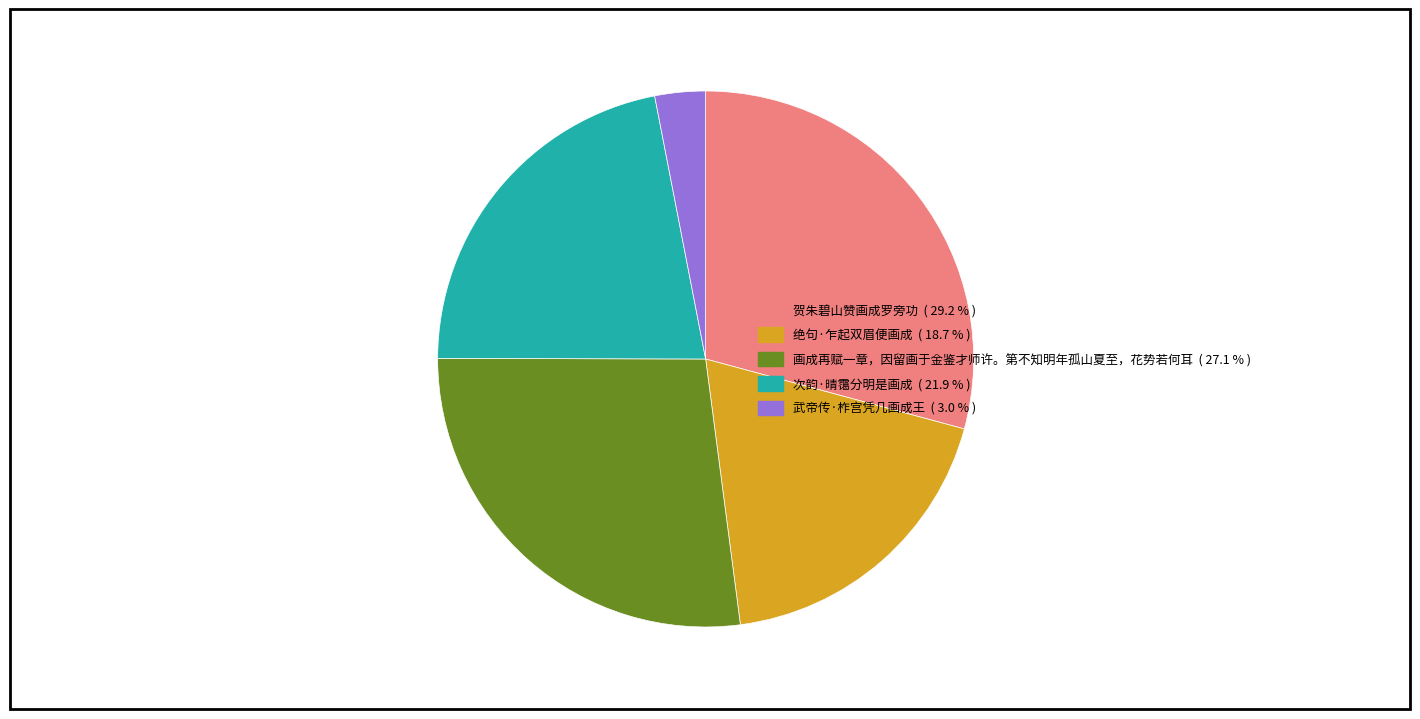

Rank the categories by value from highest to lowest.

贺朱碧山赞画成罗旁功, 画成再赋一章，因留画于金鉴才师许。第不知明年孤山夏至，花势若何耳, 次韵·晴霭分明是画成, 绝句·乍起双眉便画成, 武帝传·柞宫凭几画成王